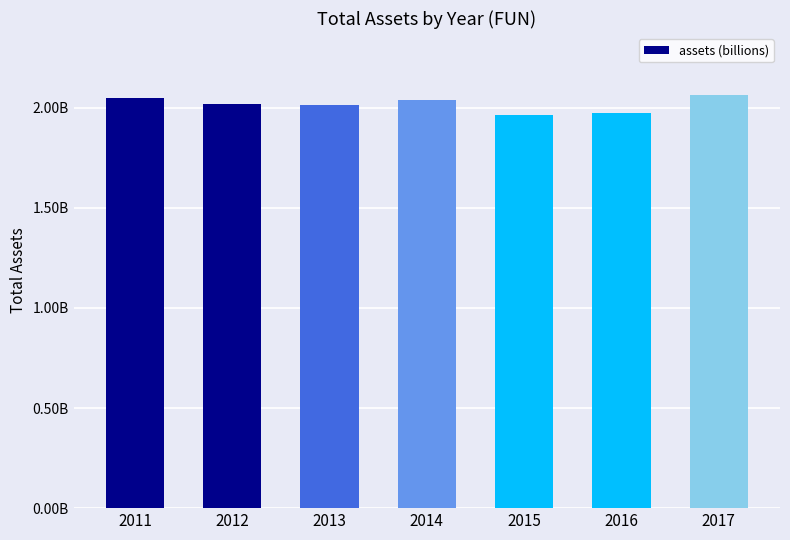

List the labels in order of value, largest first.

2017, 2011, 2014, 2012, 2013, 2016, 2015